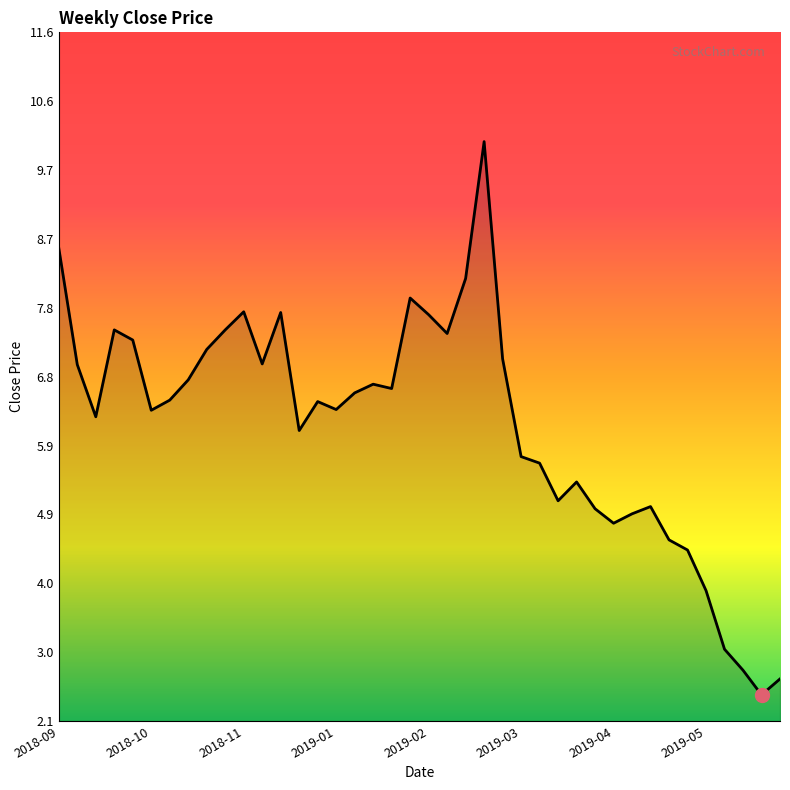

What is the smallest value displayed?

2.4